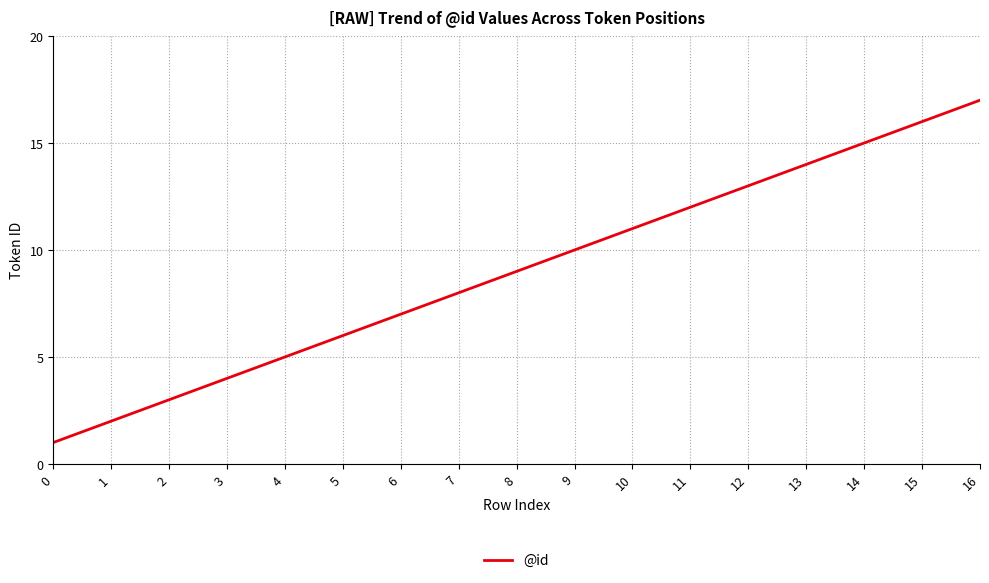

Reading left to right, transcribe all the data shown in this chart.

0=1	1=2	2=3	3=4	4=5	5=6	6=7	7=8	8=9	9=10	10=11	11=12	12=13	13=14	14=15	15=16	16=17